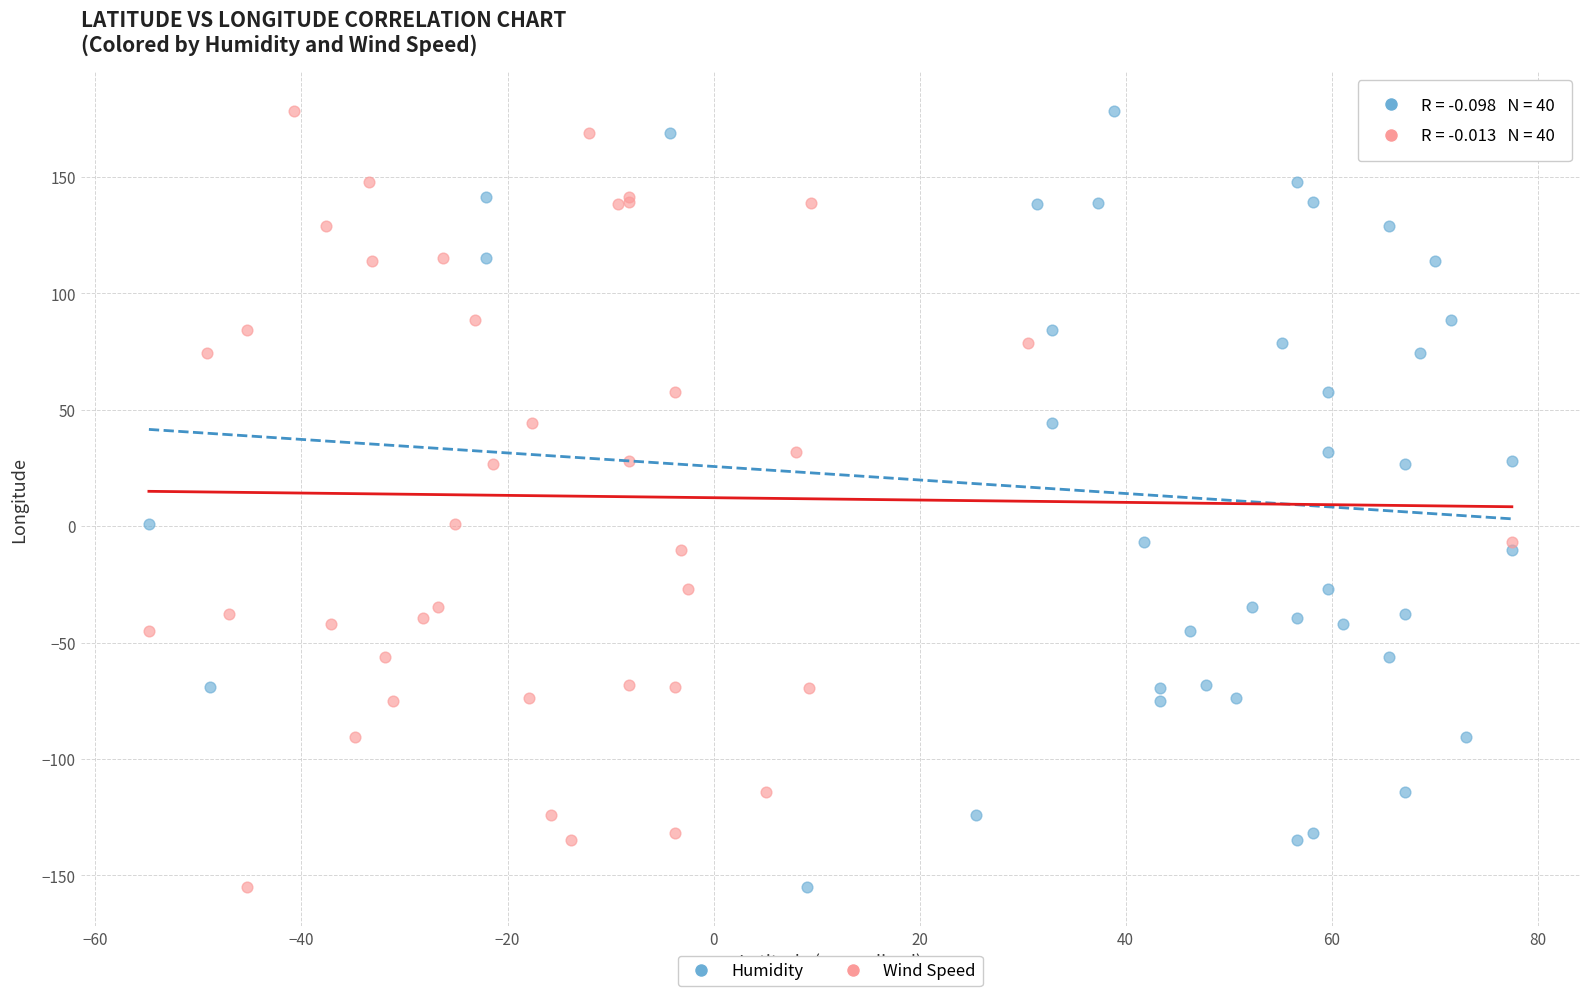

What are all the series names shown in the legend?

Humidity, Wind Speed